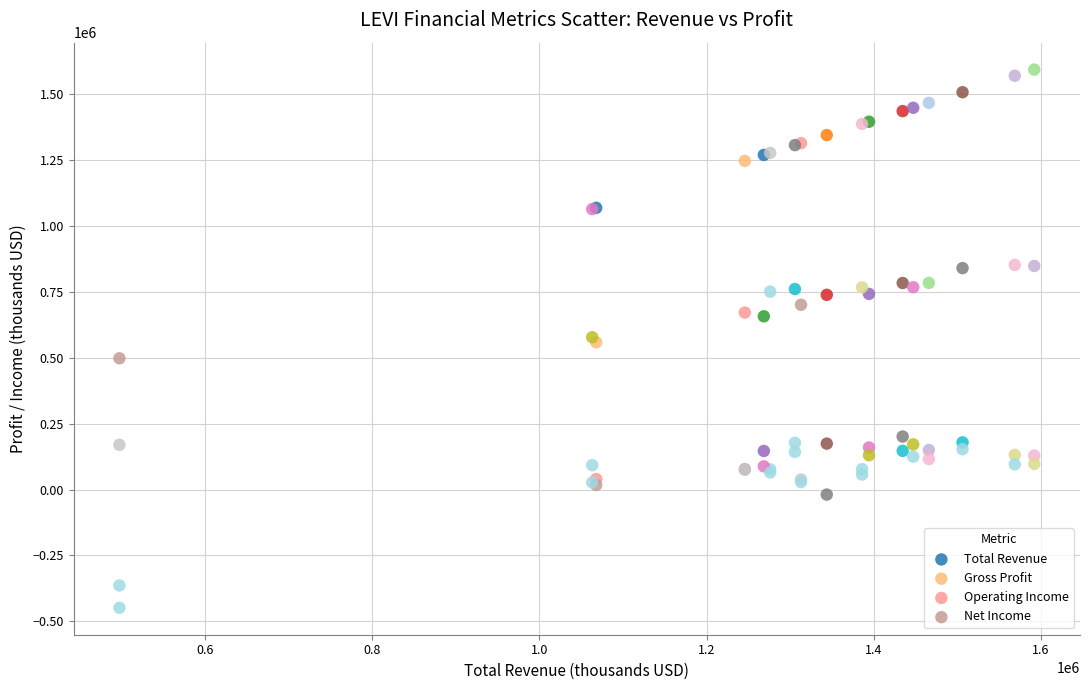

Which series has the largest Y range (max minus min)?

Total Revenue